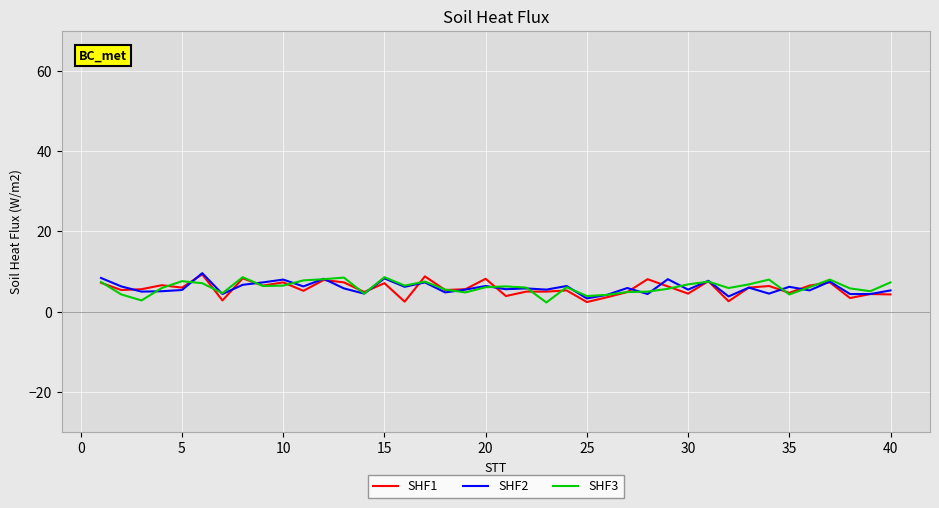

What is the minimum value shown in the chart?

2.3